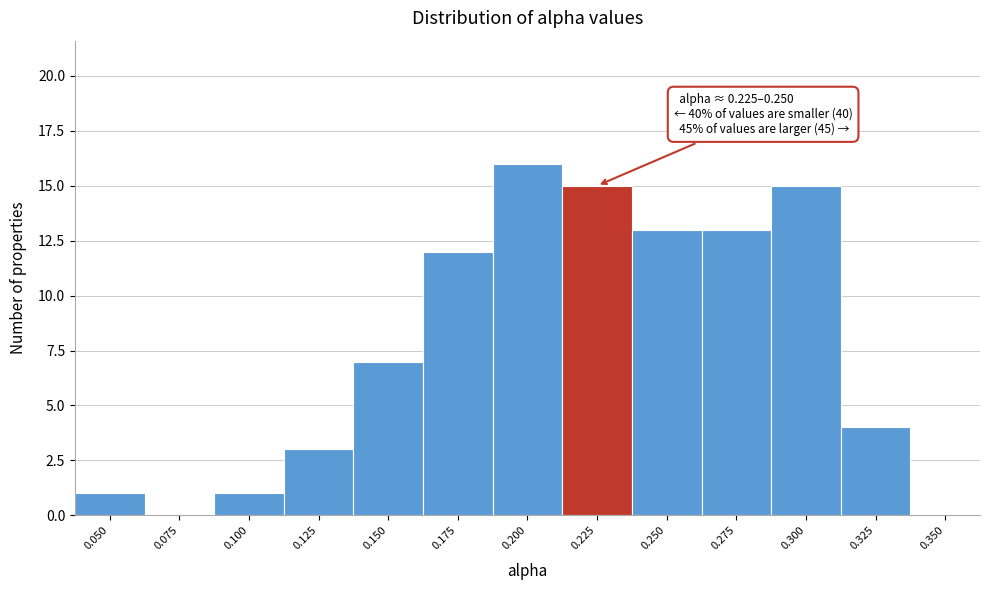

Reading right to left, what are all the values shown in this chart?

0.350=0	0.325=4	0.300=15	0.275=13	0.250=13	0.225=15	0.200=16	0.175=12	0.150=7	0.125=3	0.100=1	0.075=0	0.050=1